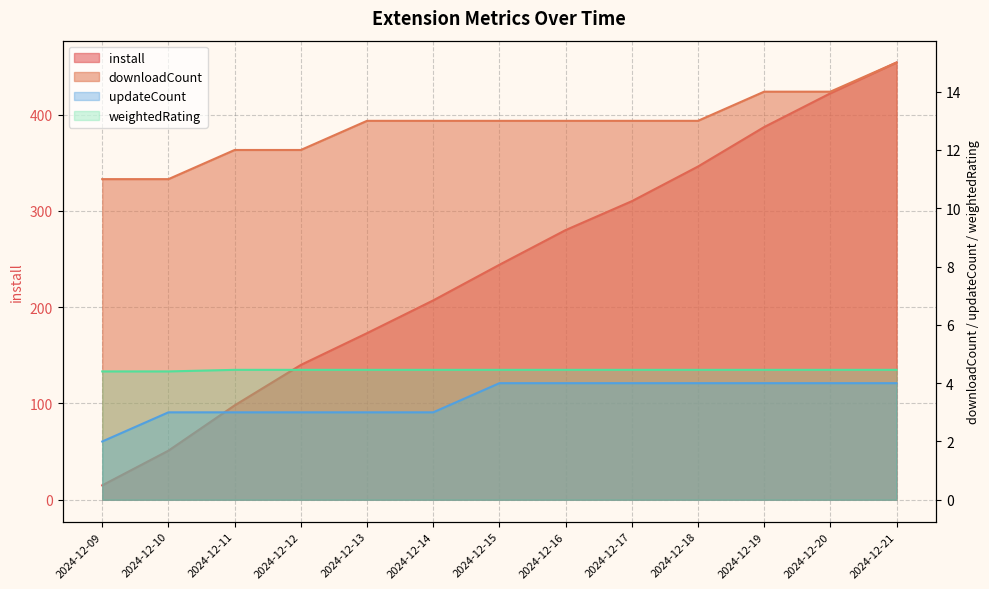

Is the value of install at 2024-12-10 greater than the value of updateCount at 2024-12-19?

Yes